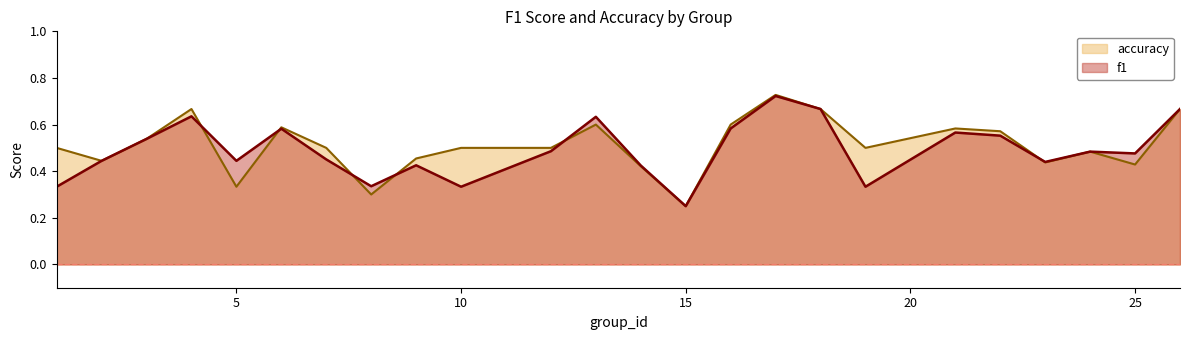

List the series in order of their peak value, highest first.

accuracy, f1